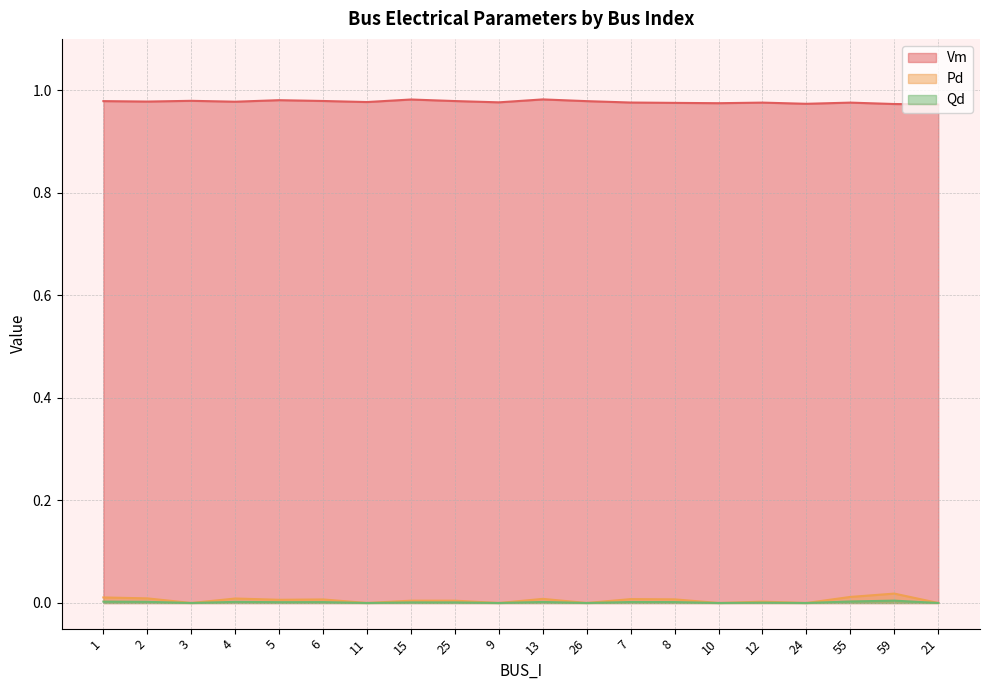

What is the label of the 19th point from the left?

59